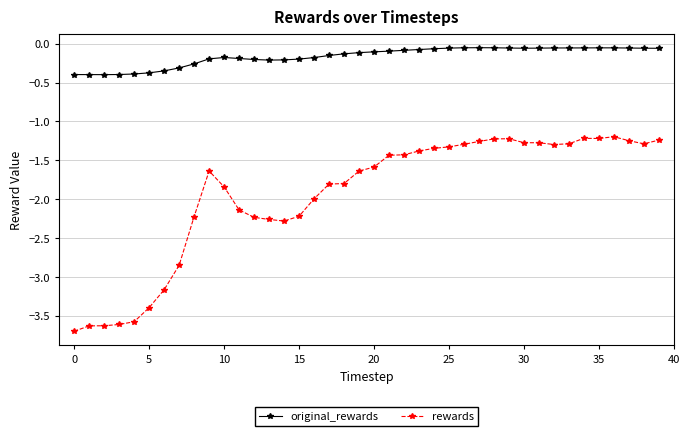

What are all the series names shown in the legend?

original_rewards, rewards